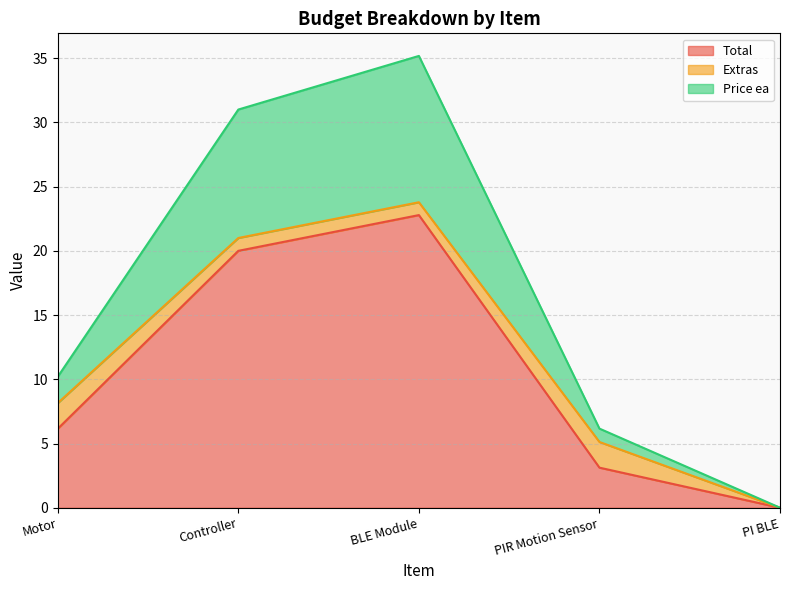

Does the chart have visible grid lines?

Yes